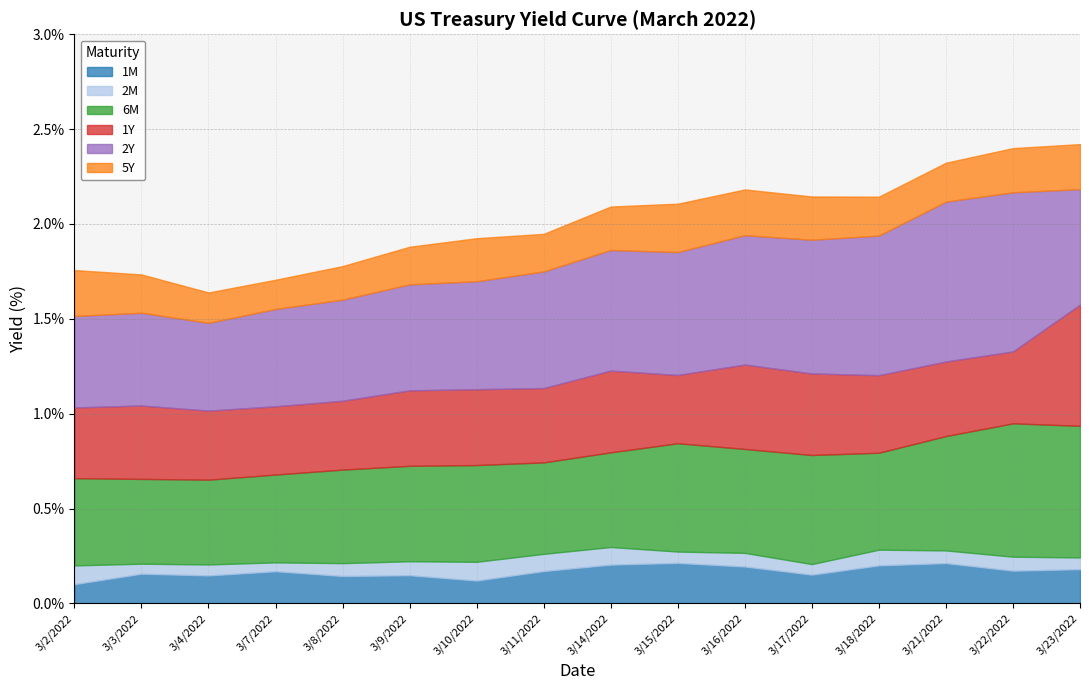

What is the label of the 7th point from the right?

3/15/2022